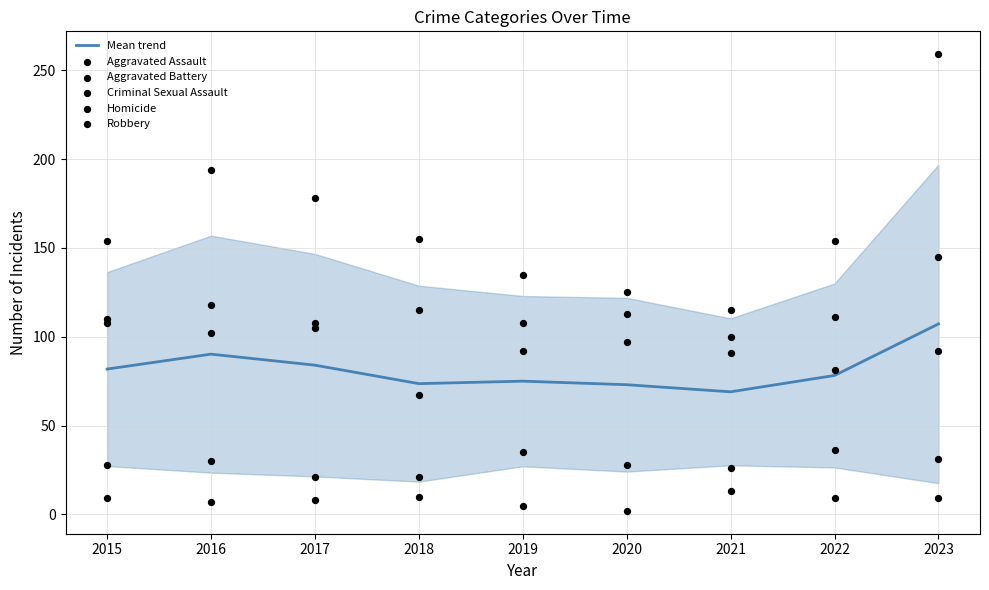

Which series reaches the minimum Y coordinate?

Homicide